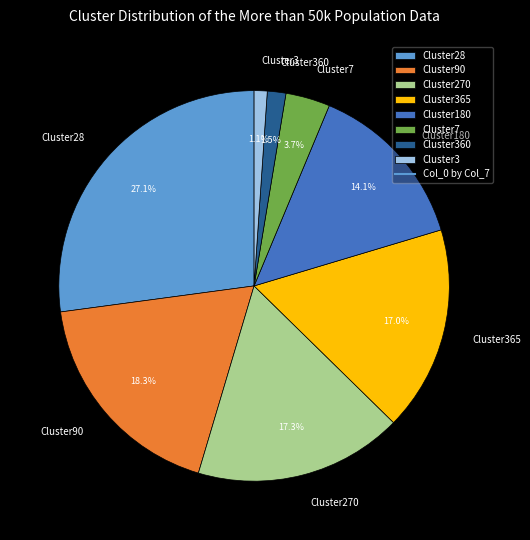

To the nearest percent, what is the difference between the largest and smallest slice percentages?

26%